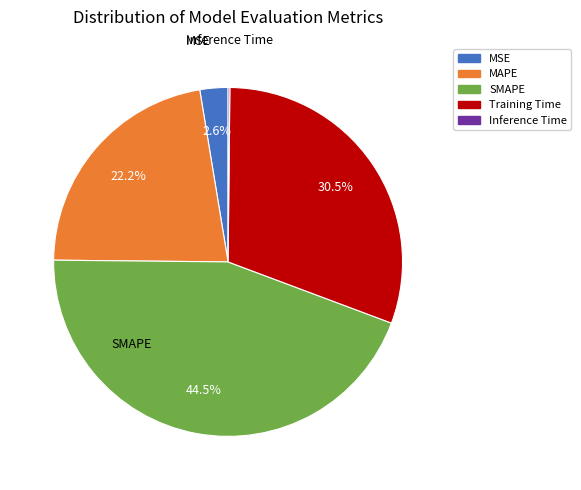

To the nearest percent, what percentage of the pie is MAPE?

22%